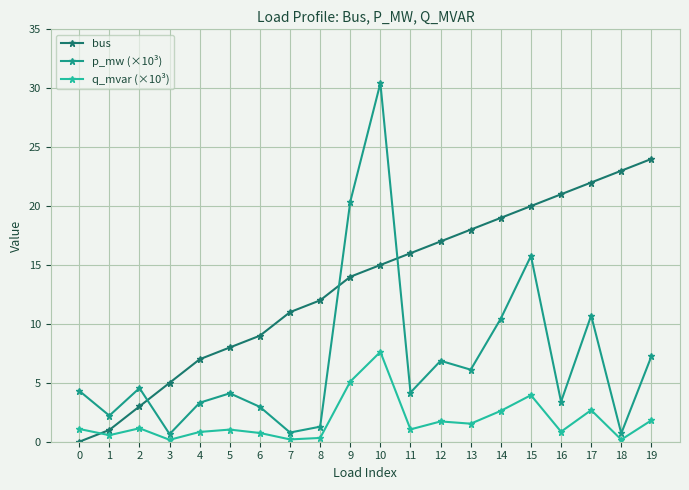

What is the approximate value of q_mvar (×10³) at 6?

0.7